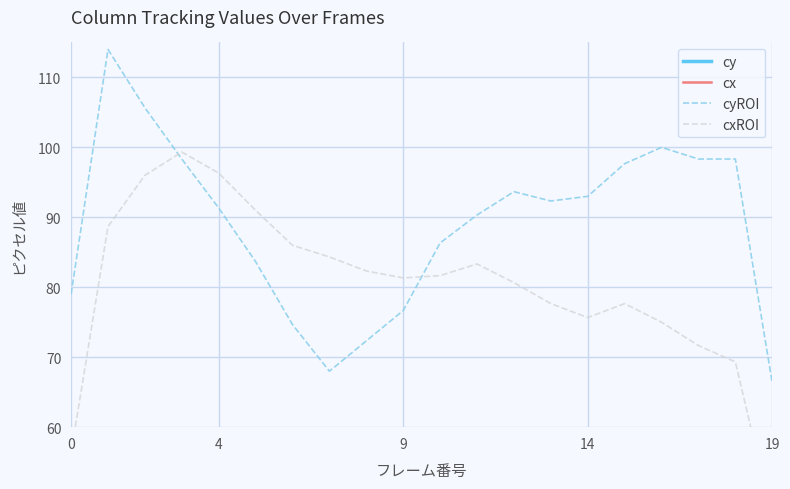

Is it true that cy equals 57.7 at 0?

False